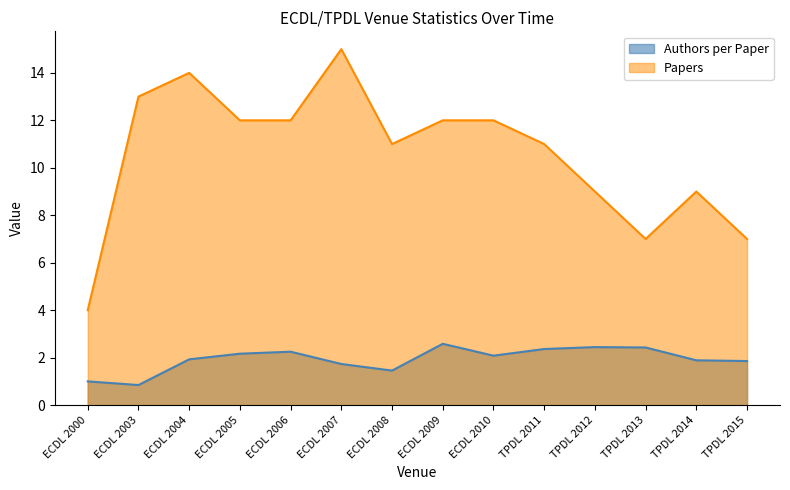

At which category does the chart reach its peak across all series?

ECDL 2007